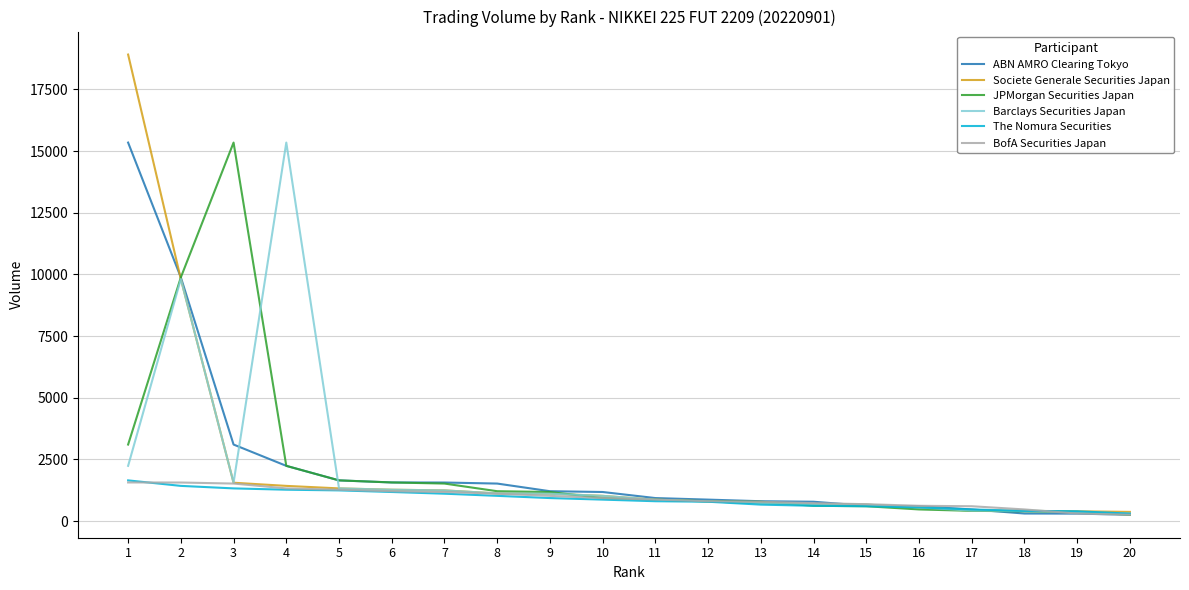

Where is ABN AMRO Clearing Tokyo nearest to the value 7802?

2